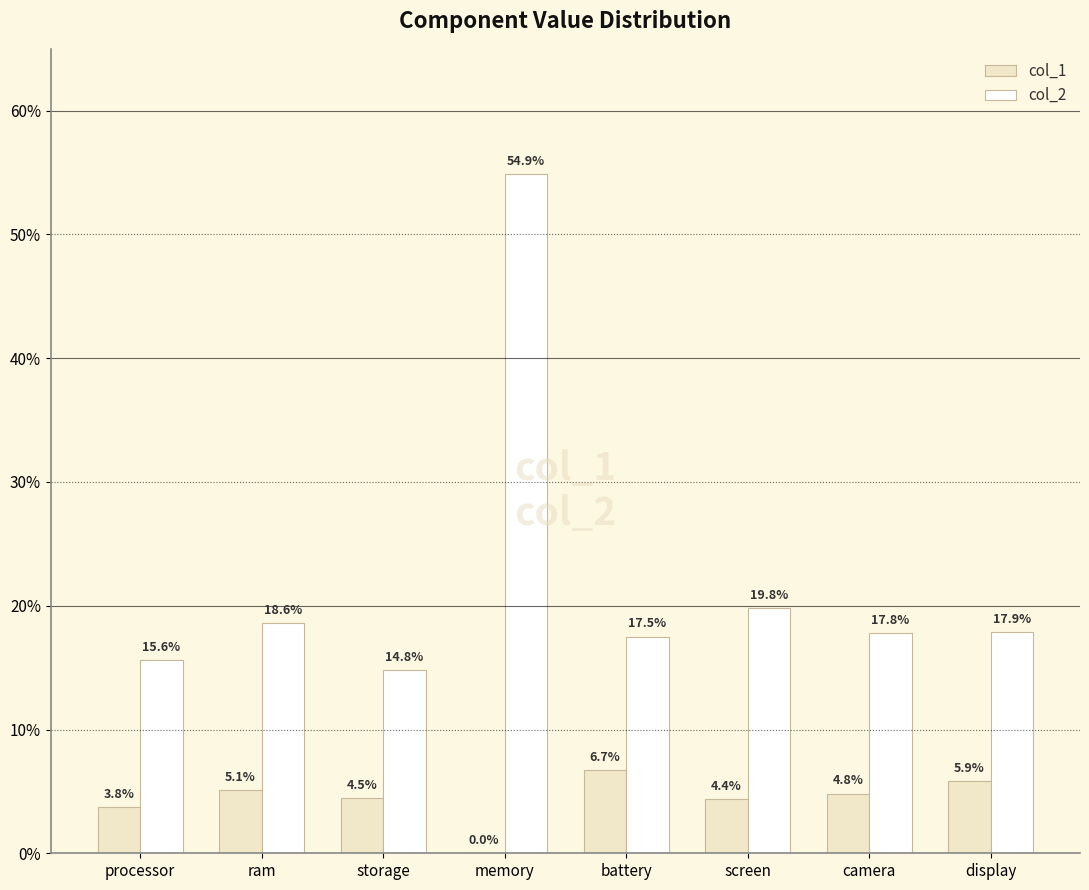

What is the value of the col_2 bar at the 7th from the left?

0.2